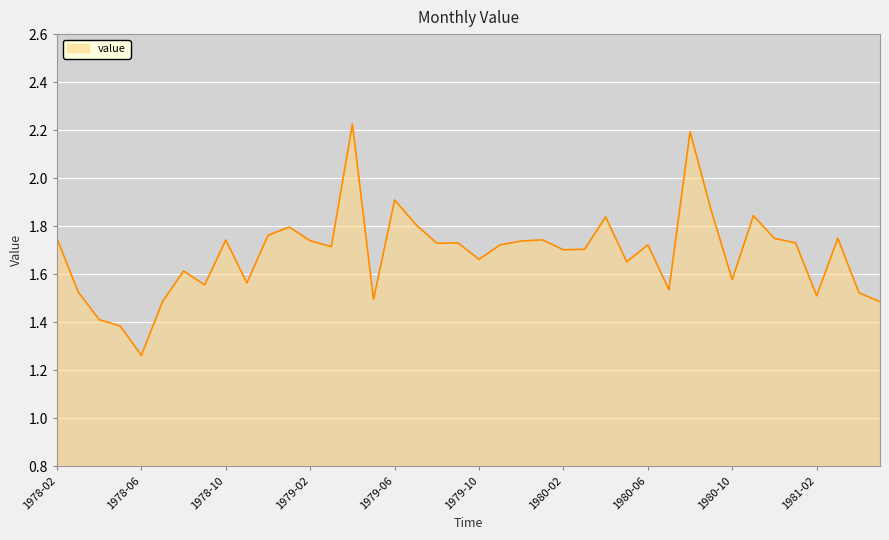

Reading left to right, list all the values displayed in this chart.

1.7	1.5	1.4	1.4	1.3	1.5	1.6	1.6	1.7	1.6	1.8	1.8	1.7	1.7	2.2	1.5	1.9	1.8	1.7	1.7	1.7	1.7	1.7	1.7	1.7	1.7	1.8	1.7	1.7	1.5	2.2	1.9	1.6	1.8	1.7	1.7	1.5	1.8	1.5	1.5